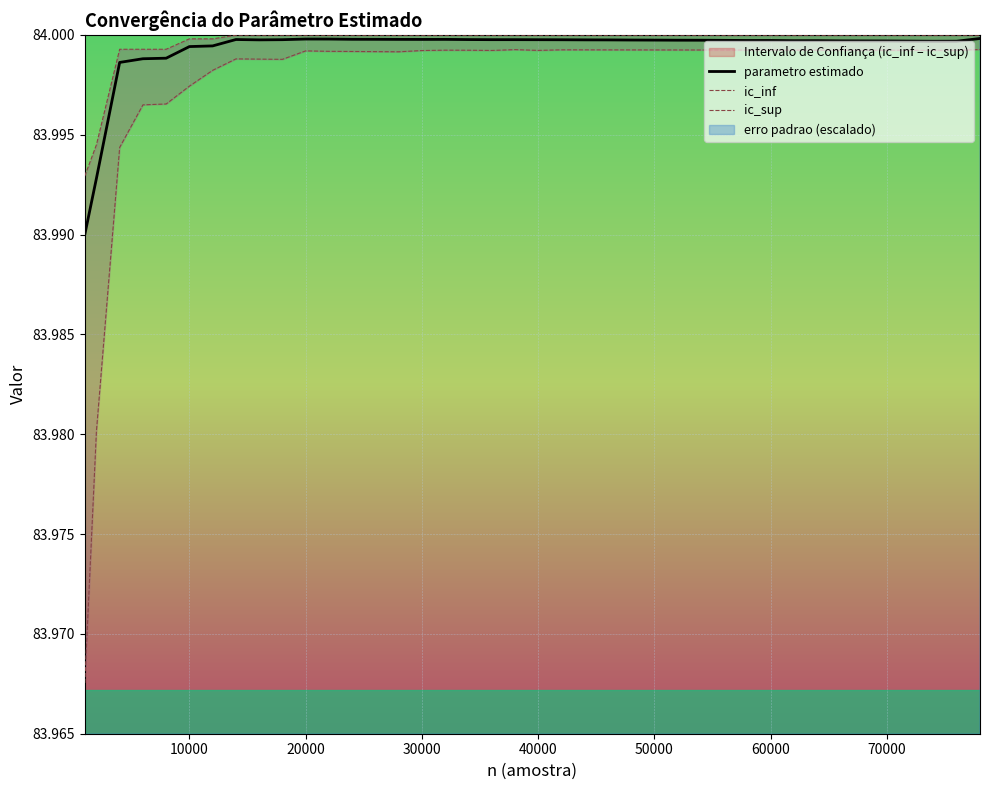

Is it true that parametro estimado equals 138.8 at 70000?

False